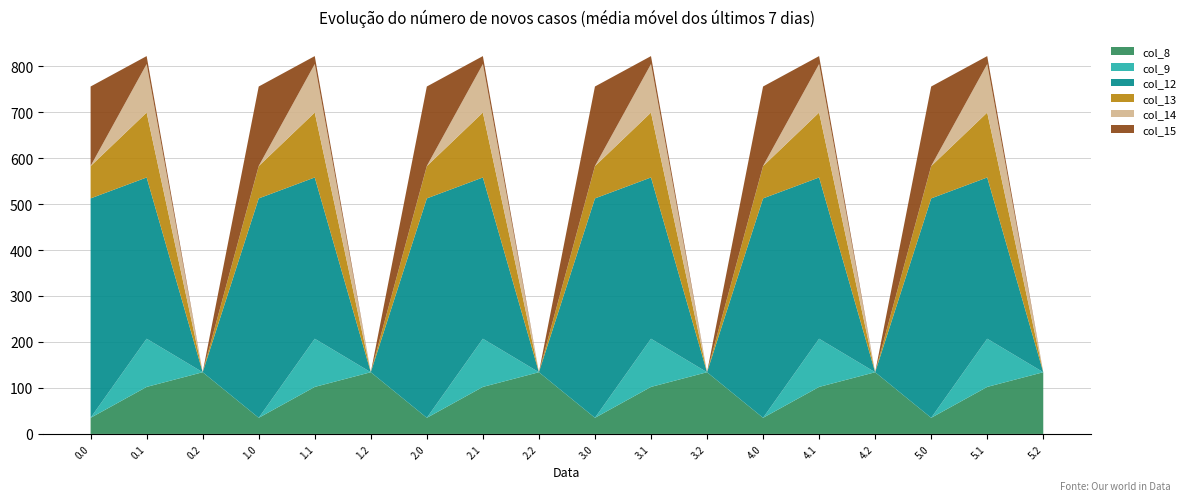

Reading left to right, what are all the values shown in this chart?

col_8: 0.0=35.0	0.1=102.3	0.2=134.2	1.0=35.0	1.1=102.3	1.2=134.2	2.0=35.0	2.1=102.3	2.2=134.2	3.0=35.0	3.1=102.3	3.2=134.2	4.0=35.0	4.1=102.3	4.2=134.2	5.0=35.0	5.1=102.3	5.2=134.2
col_9: 0.0=0.0	0.1=104.8	0.2=0.0	1.0=0.0	1.1=104.8	1.2=0.0	2.0=0.0	2.1=104.8	2.2=0.0	3.0=0.0	3.1=104.8	3.2=0.0	4.0=0.0	4.1=104.8	4.2=0.0	5.0=0.0	5.1=104.8	5.2=0.0
col_12: 0.0=477.2	0.1=350.8	0.2=0.0	1.0=477.2	1.1=350.8	1.2=0.0	2.0=477.2	2.1=350.8	2.2=0.0	3.0=477.2	3.1=350.8	3.2=0.0	4.0=477.2	4.1=350.8	4.2=0.0	5.0=477.2	5.1=350.8	5.2=0.0
col_13: 0.0=70.2	0.1=141.2	0.2=0.0	1.0=70.2	1.1=141.2	1.2=0.0	2.0=70.2	2.1=141.2	2.2=0.0	3.0=70.2	3.1=141.2	3.2=0.0	4.0=70.2	4.1=141.2	4.2=0.0	5.0=70.2	5.1=141.2	5.2=0.0
col_14: 0.0=0.3	0.1=105.5	0.2=0.0	1.0=0.3	1.1=105.5	1.2=0.0	2.0=0.3	2.1=105.5	2.2=0.0	3.0=0.3	3.1=105.5	3.2=0.0	4.0=0.3	4.1=105.5	4.2=0.0	5.0=0.3	5.1=105.5	5.2=0.0
col_15: 0.0=172.8	0.1=17.3	0.2=0.0	1.0=172.8	1.1=17.3	1.2=0.0	2.0=172.8	2.1=17.3	2.2=0.0	3.0=172.8	3.1=17.3	3.2=0.0	4.0=172.8	4.1=17.3	4.2=0.0	5.0=172.8	5.1=17.3	5.2=0.0